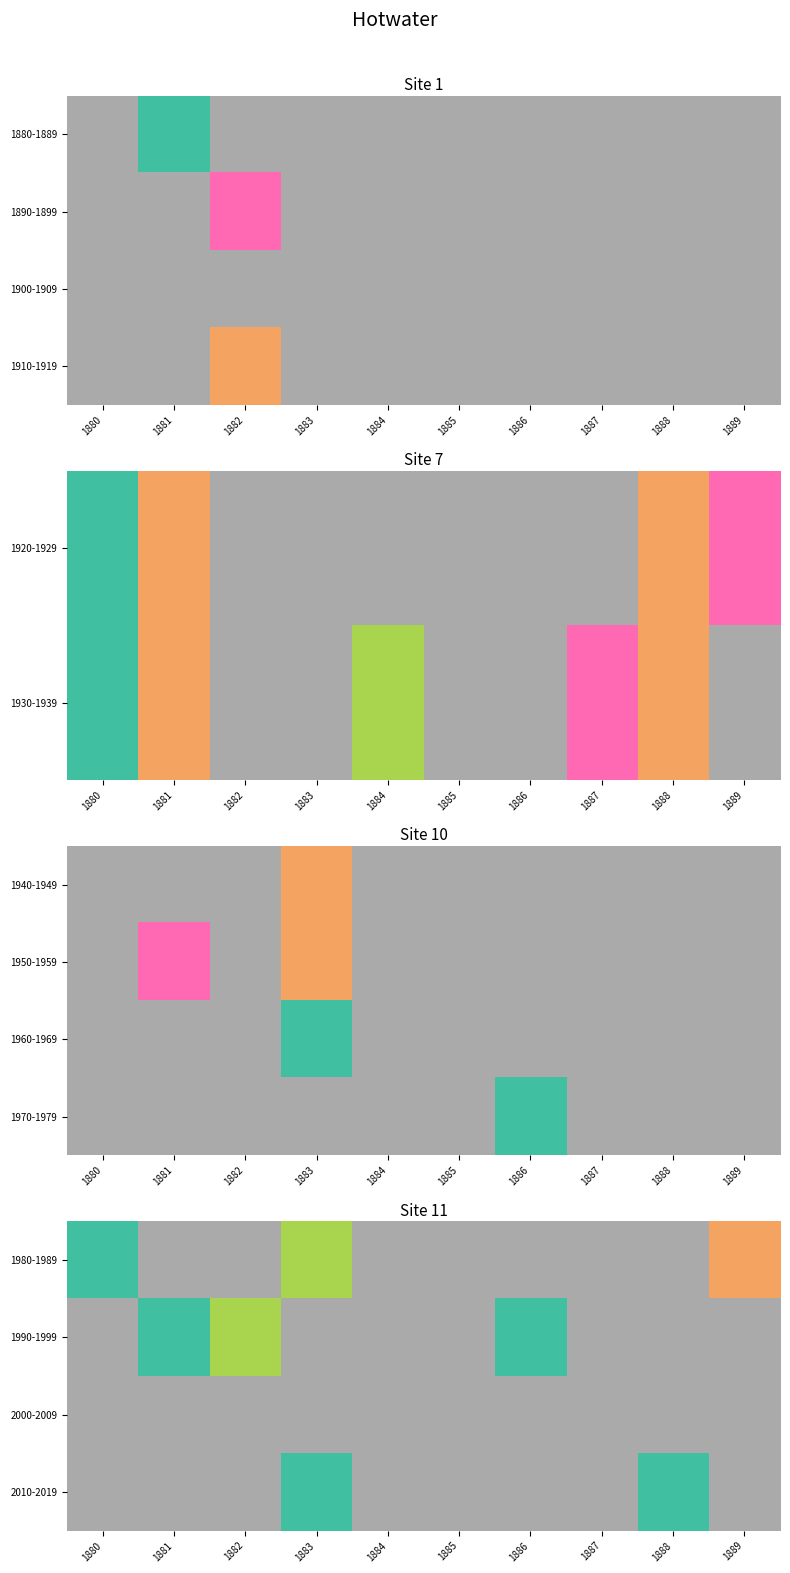

Is the value of 1980-1989 at 1882 greater than the value of 2010-2019 at 1881?

No